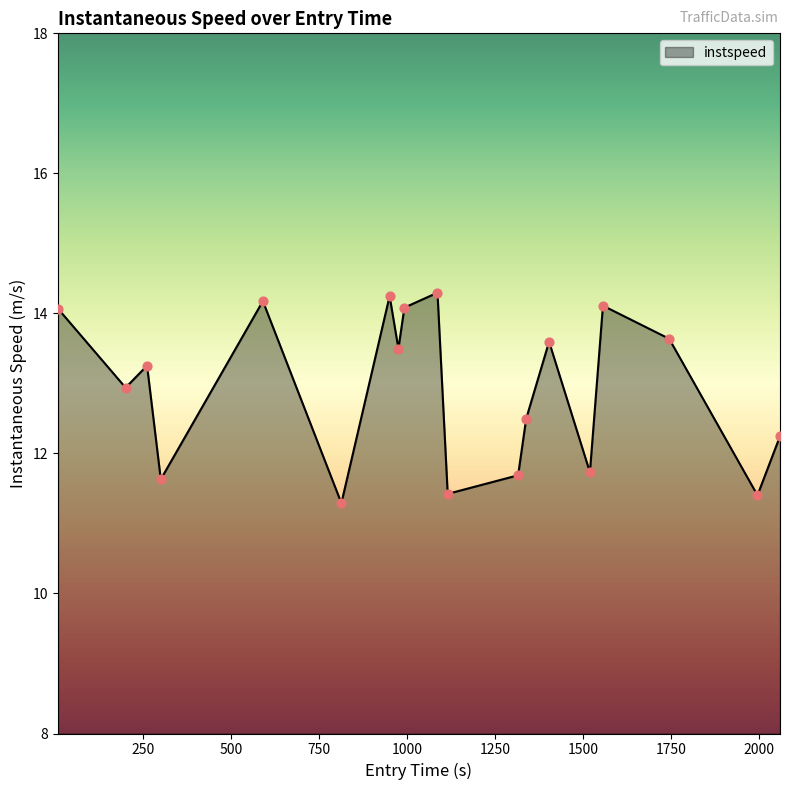

What is the difference between the maximum and minimum values?

3.0